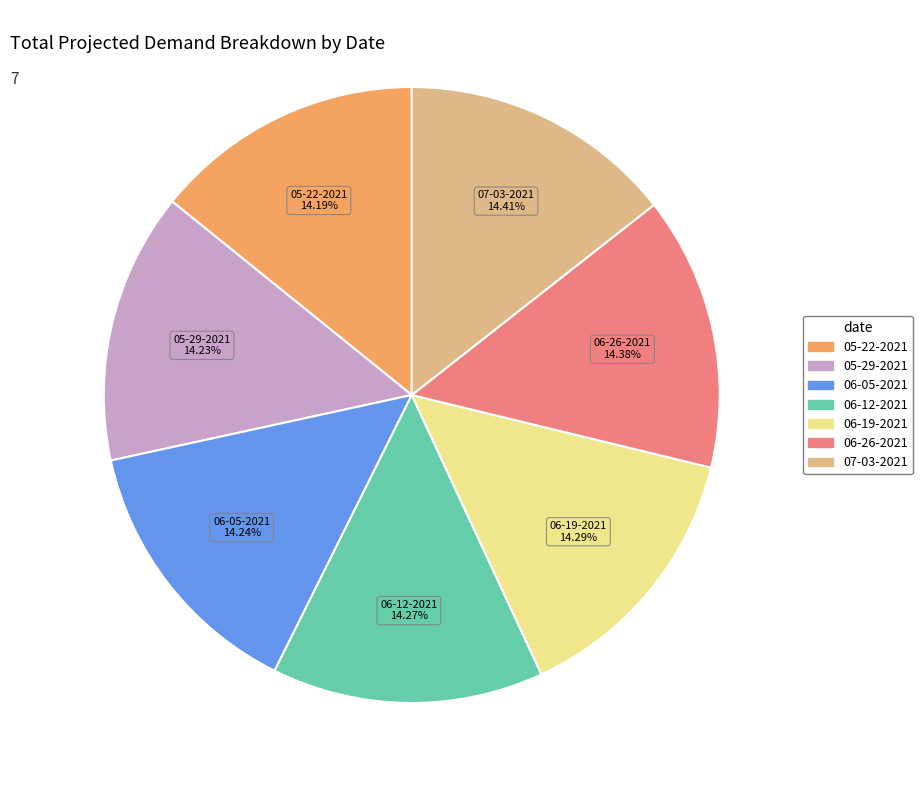

Does 06-26-2021 represent more than half of the total?

No